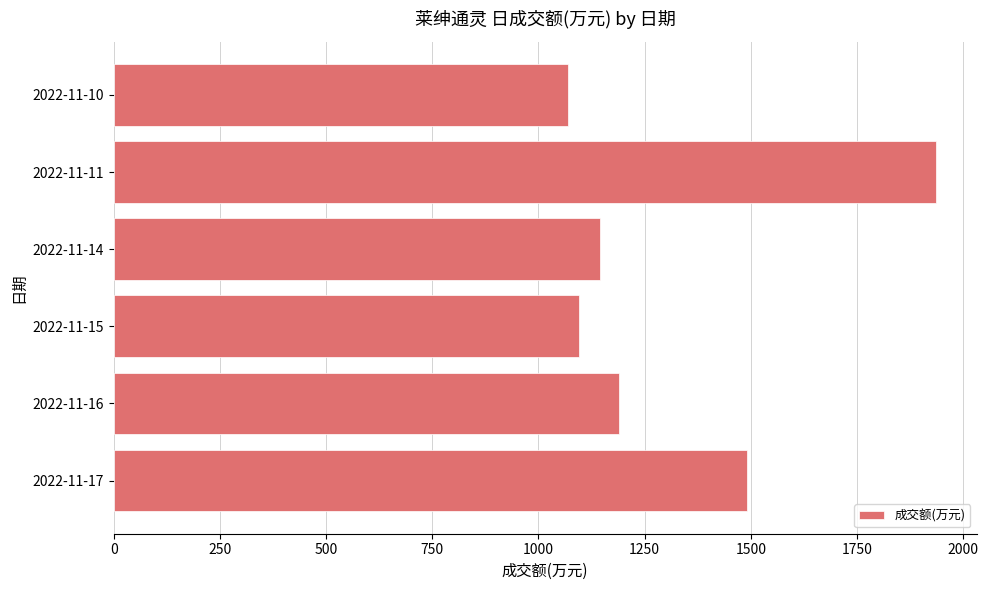

Which has a higher value, 2022-11-17 or 2022-11-16?

2022-11-17